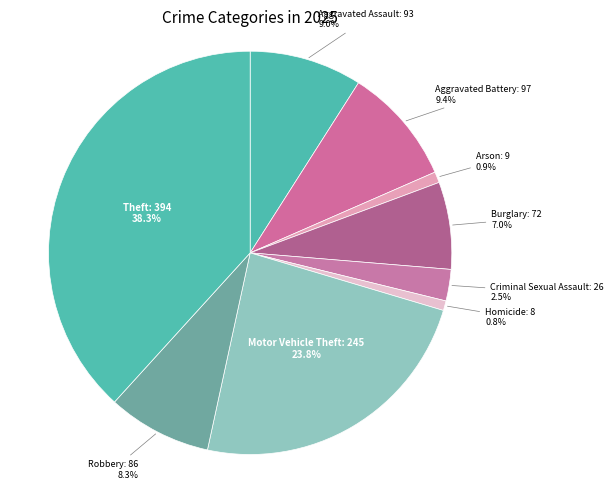

To the nearest percent, what is the difference between the largest and smallest slice percentages?

37%